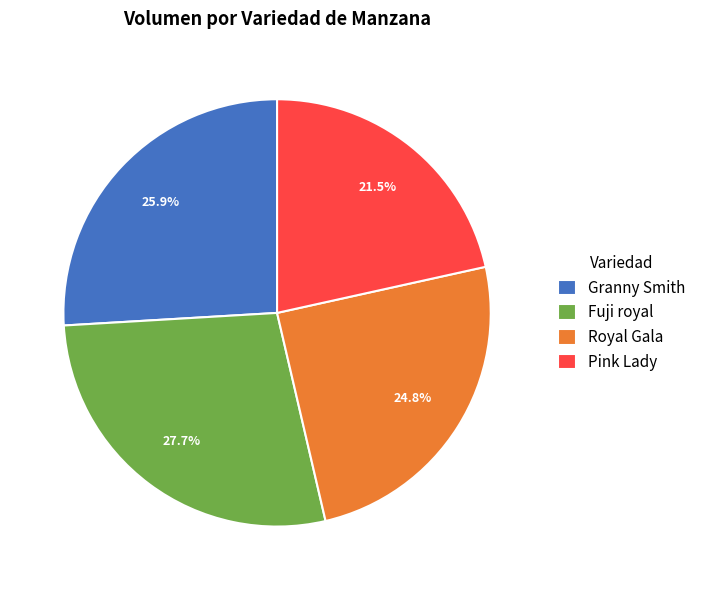

Which has a higher value, Royal Gala or Pink Lady?

Royal Gala